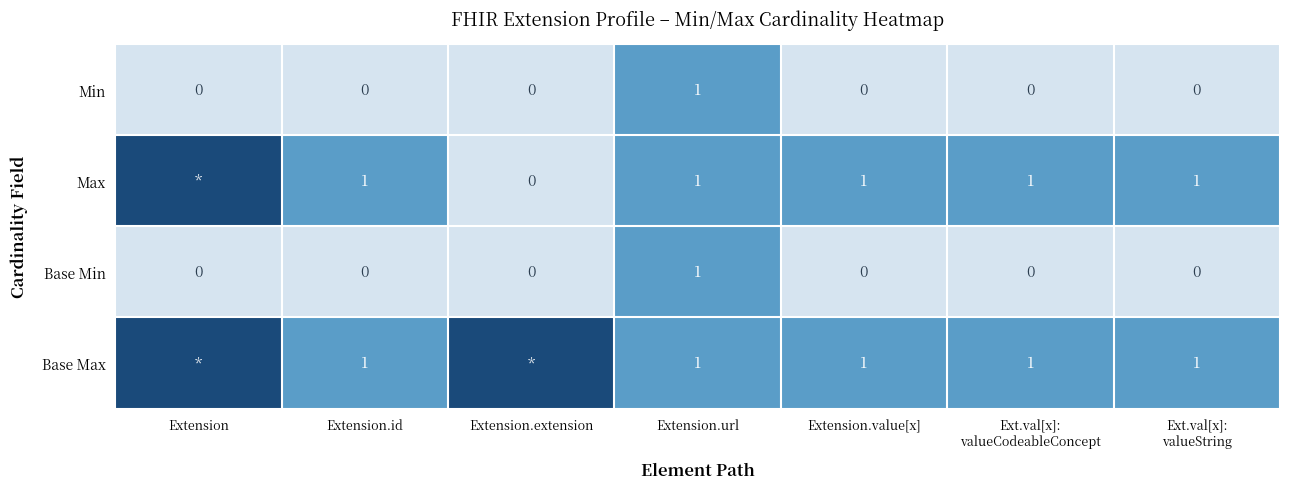

At which label does Base Min reach its peak?

Extension.url